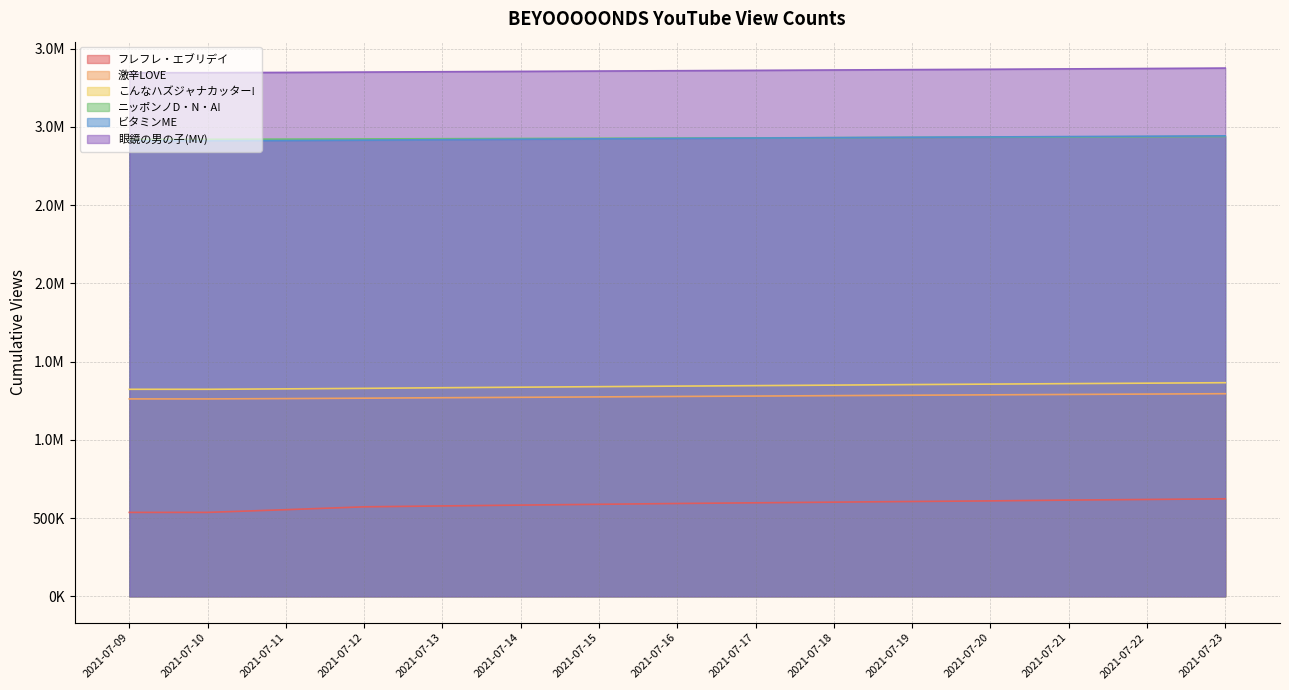

Reading right to left, what are all the values shown in this chart?

フレフレ・エブリデイ: 2021-07-23=622981	2021-07-22=618852	2021-07-21=614802	2021-07-20=609769	2021-07-19=605959	2021-07-18=601681	2021-07-17=597531	2021-07-16=593124	2021-07-15=587904	2021-07-14=582846	2021-07-13=577550	2021-07-12=571780	2021-07-11=553464	2021-07-10=536315	2021-07-09=536176
こんなハズジャナカッター!: 2021-07-23=1364996	2021-07-22=1361921	2021-07-21=1359012	2021-07-20=1355987	2021-07-19=1352933	2021-07-18=1349477	2021-07-17=1346203	2021-07-16=1343105	2021-07-15=1339602	2021-07-14=1336304	2021-07-13=1332832	2021-07-12=1328768	2021-07-11=1325557	2021-07-10=1322863	2021-07-09=1322839
激辛LOVE: 2021-07-23=1294674	2021-07-22=1292283	2021-07-21=1289838	2021-07-20=1287370	2021-07-19=1284918	2021-07-18=1282279	2021-07-17=1279570	2021-07-16=1277012	2021-07-15=1274212	2021-07-14=1271559	2021-07-13=1268980	2021-07-12=1265995	2021-07-11=1263394	2021-07-10=1261343	2021-07-09=1261304
ビタミンME: 2021-07-23=2942147	2021-07-22=2939804	2021-07-21=2937658	2021-07-20=2935332	2021-07-19=2933175	2021-07-18=2930735	2021-07-17=2928241	2021-07-16=2925835	2021-07-15=2923204	2021-07-14=2920641	2021-07-13=2917856	2021-07-12=2914755	2021-07-11=2912259	2021-07-10=2910249	2021-07-09=2910229
ニッポンノD・N・A!: 2021-07-23=2938353	2021-07-22=2936658	2021-07-21=2935221	2021-07-20=2933805	2021-07-19=2932336	2021-07-18=2930782	2021-07-17=2929295	2021-07-16=2928070	2021-07-15=2926703	2021-07-14=2925311	2021-07-13=2924008	2021-07-12=2922632	2021-07-11=2921406	2021-07-10=2920389	2021-07-09=2920383
眼鏡の男の子(MV): 2021-07-23=3375337	2021-07-22=3372609	2021-07-21=3370122	2021-07-20=3367682	2021-07-19=3365451	2021-07-18=3363080	2021-07-17=3360665	2021-07-16=3358422	2021-07-15=3356311	2021-07-14=3354164	2021-07-13=3351971	2021-07-12=3349718	2021-07-11=3347529	2021-07-10=3345849	2021-07-09=3345835